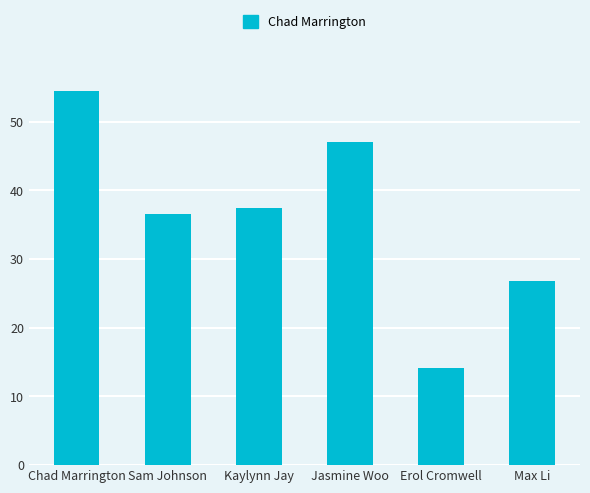

List the labels in order of value, smallest first.

Erol Cromwell, Max Li, Sam Johnson, Kaylynn Jay, Jasmine Woo, Chad Marrington